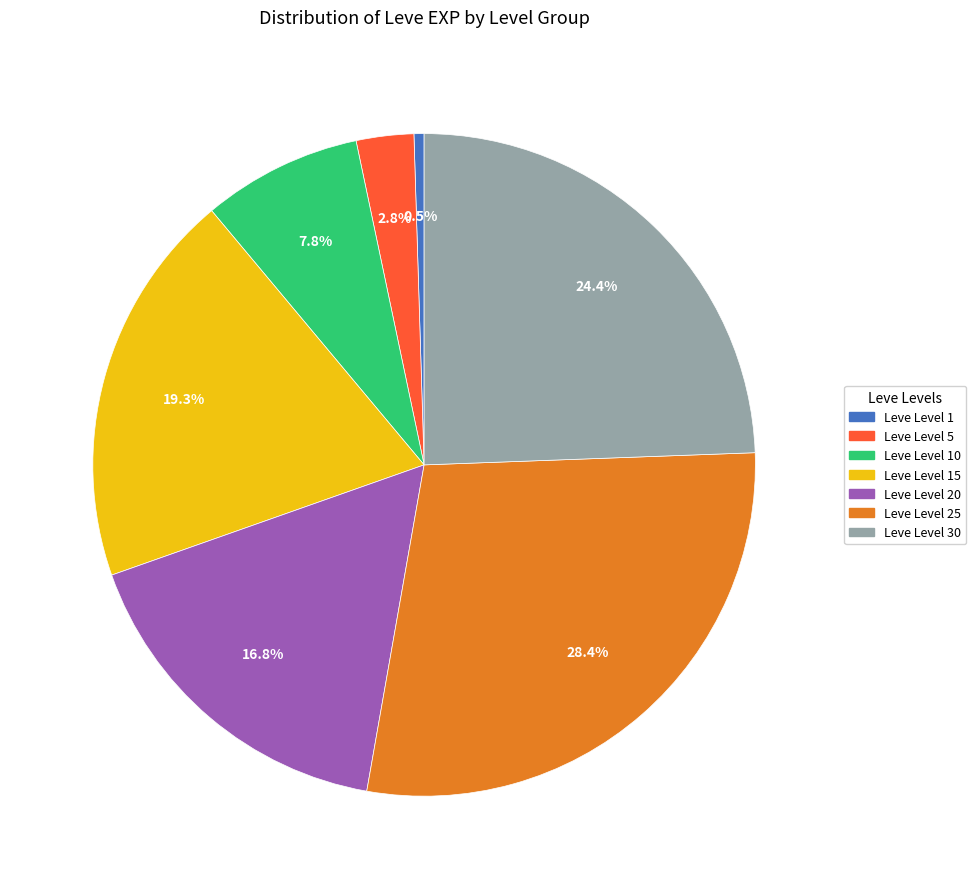

Is there a majority slice in this chart?

No